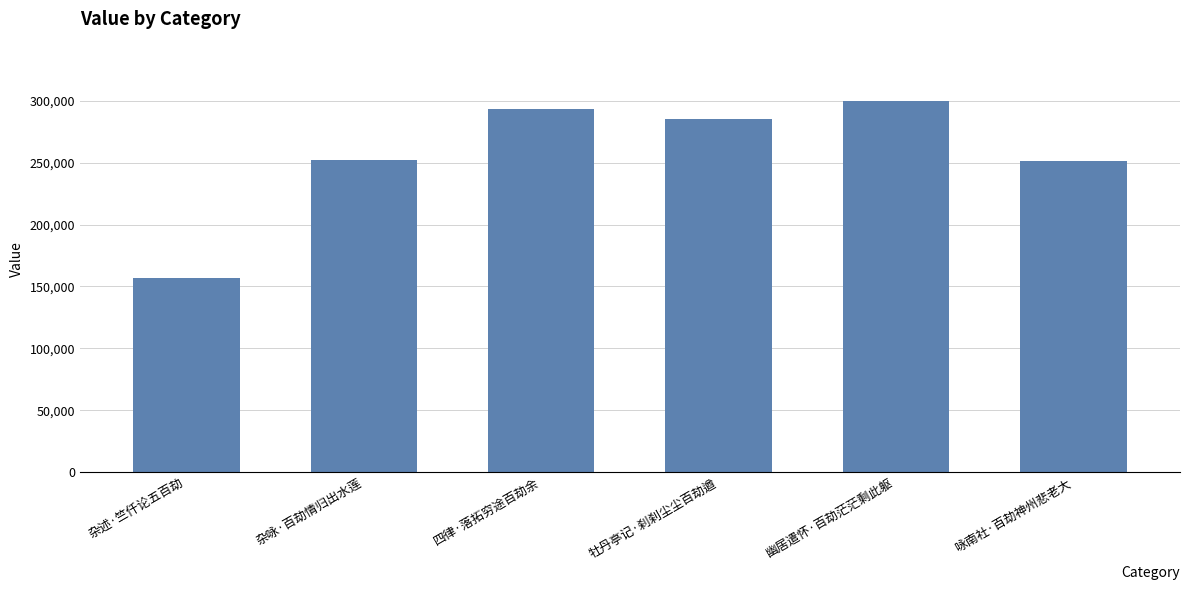

How many bars are there in total?

6